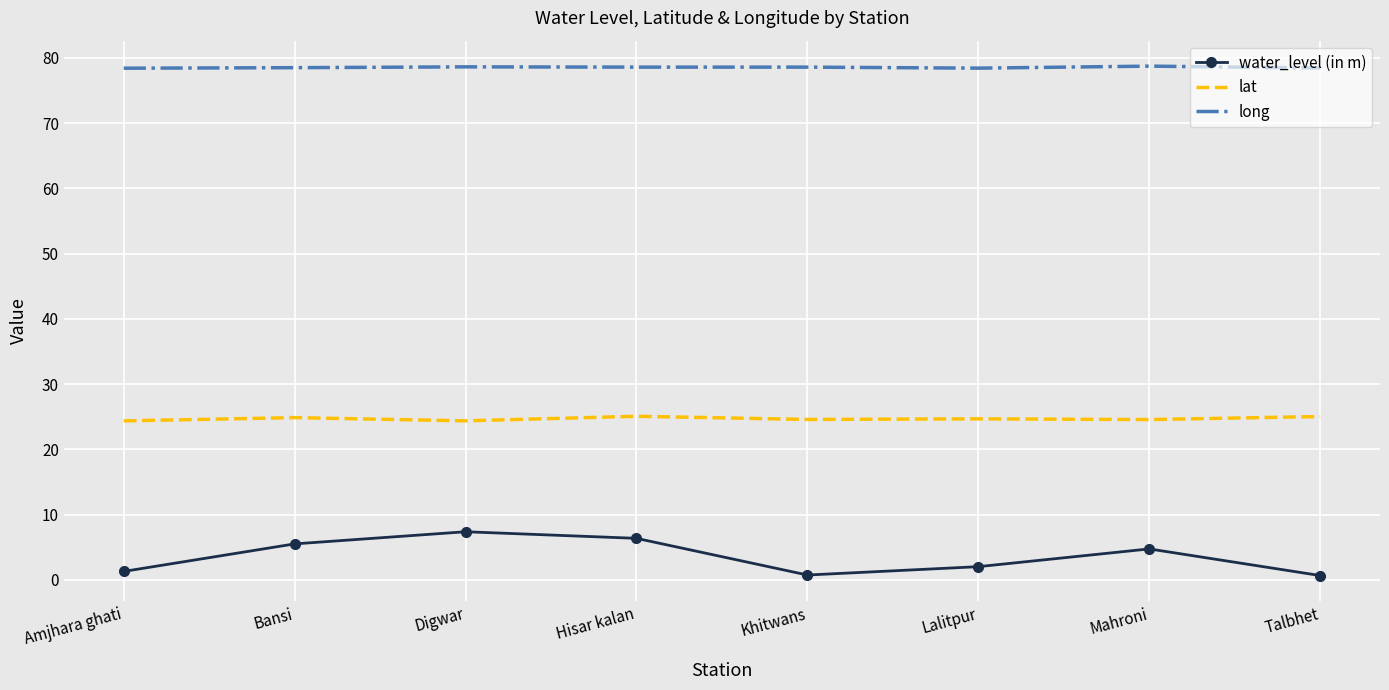

What is the difference between the highest and lowest values at Hisar kalan?

72.2